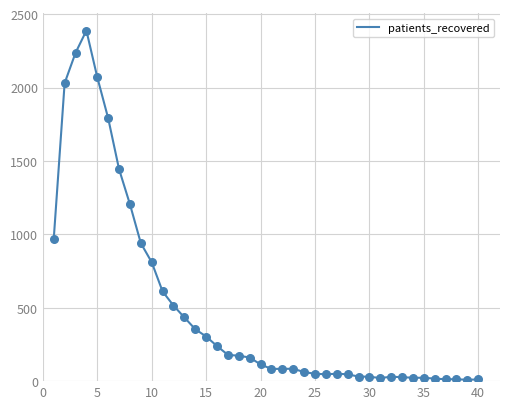

What is the greatest value displayed?

2388